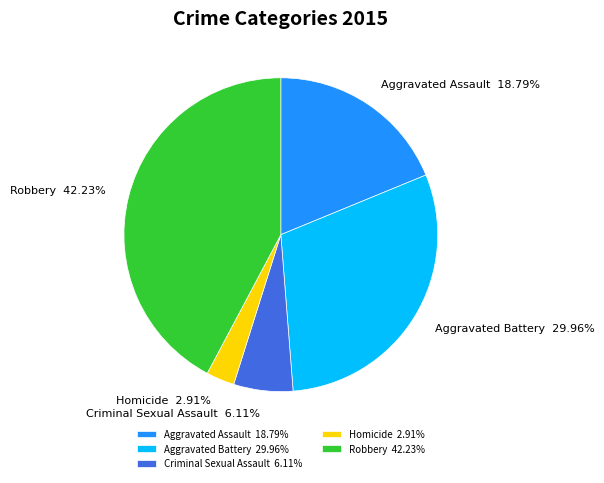

True or false: Aggravated Battery accounts for 30% of the total.

True